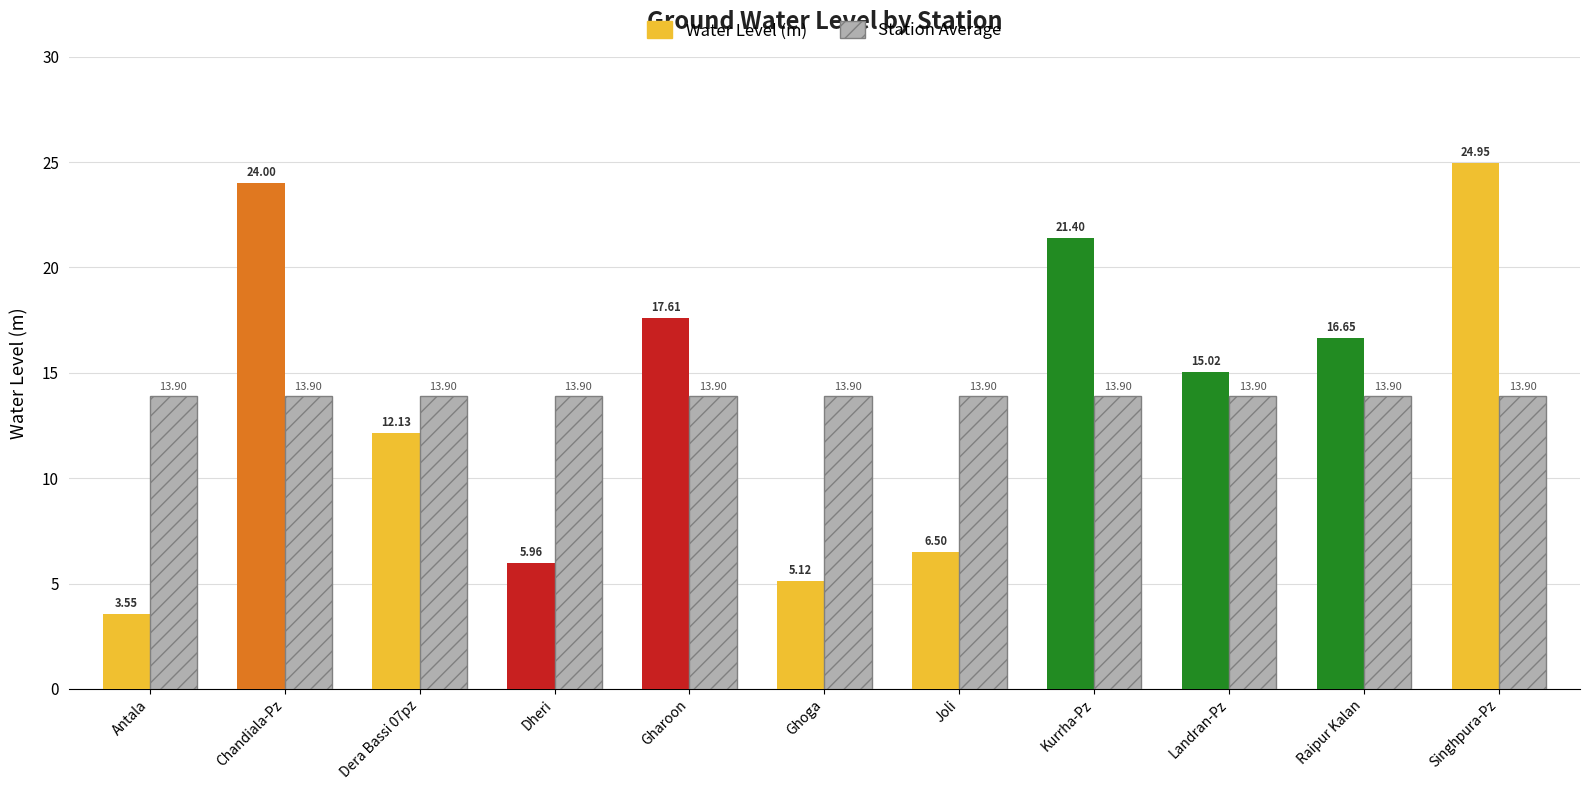

Which series has the widest spread of values?

Water Level (m)